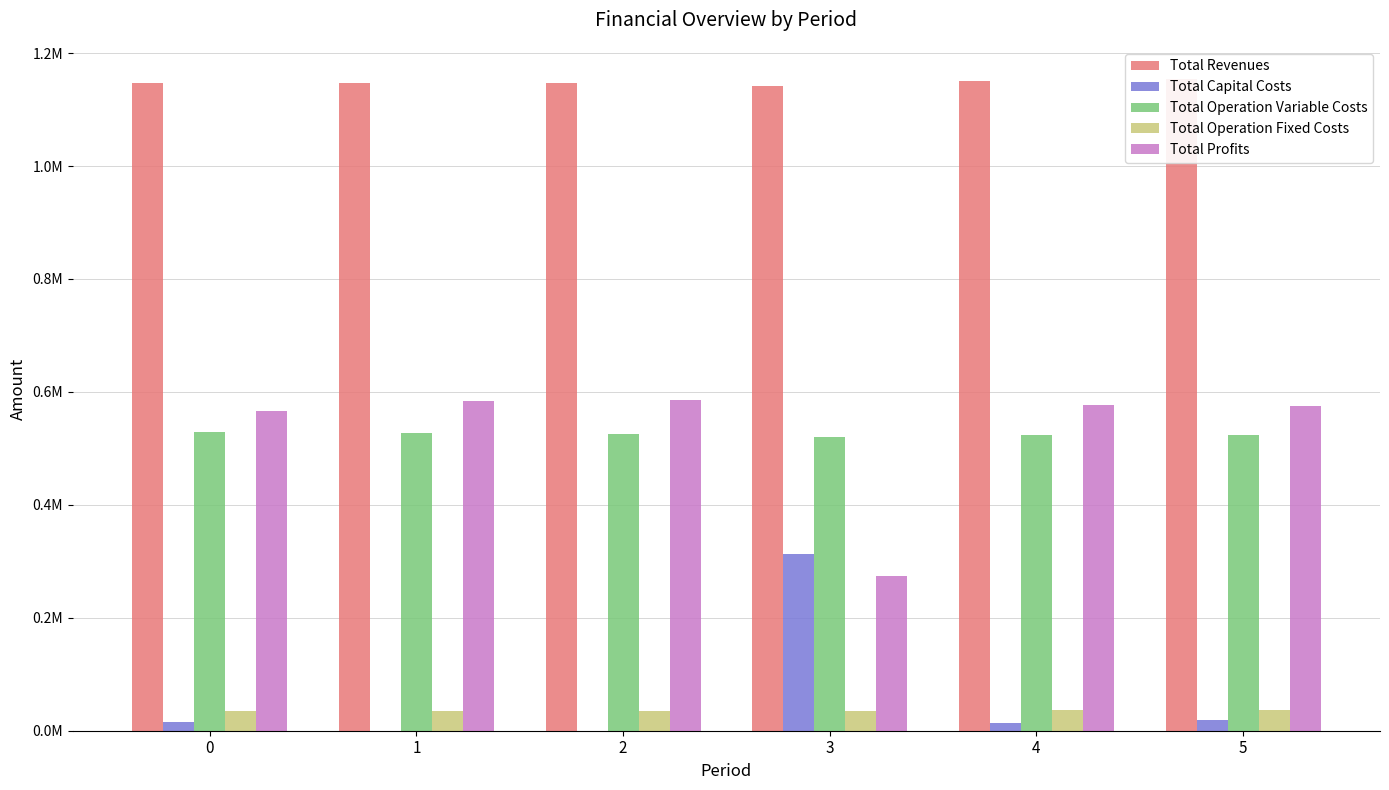

List the series in order of their peak value, lowest first.

Total Operation Fixed Costs, Total Capital Costs, Total Operation Variable Costs, Total Profits, Total Revenues